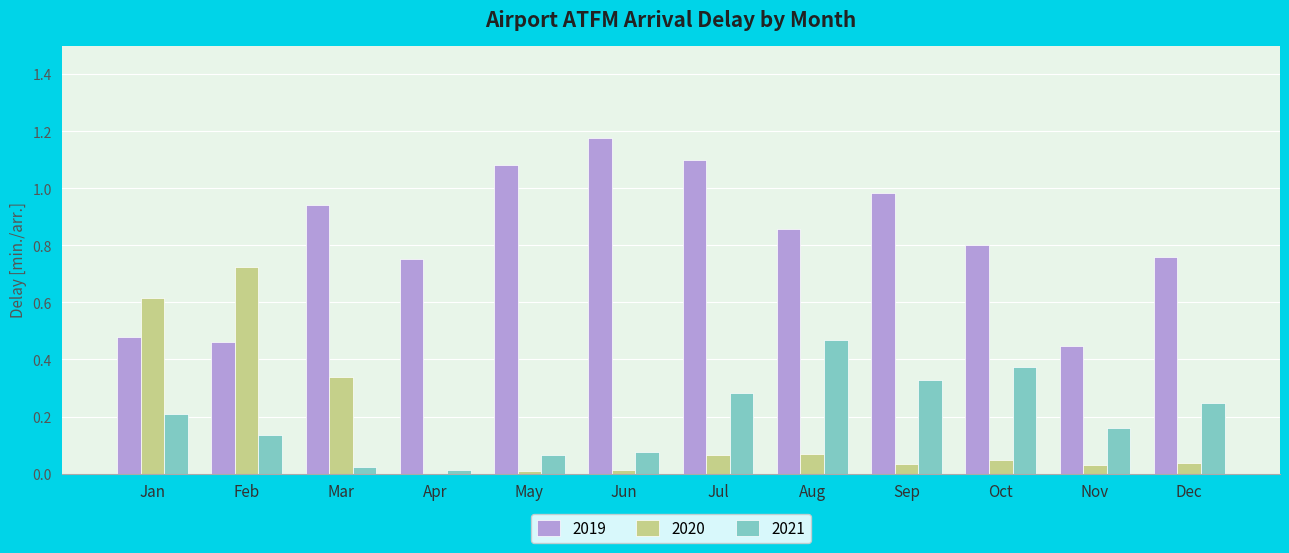

Is the value of 2020 at Feb greater than the value of 2021 at Aug?

Yes